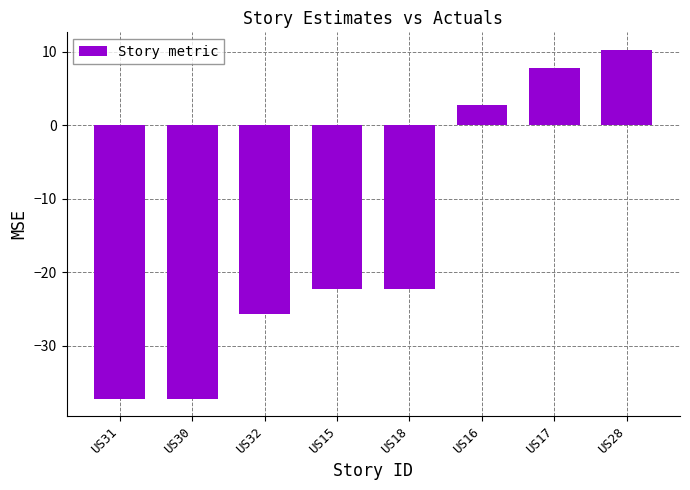

What is the sum of the values at US31 and US16?

-34.5